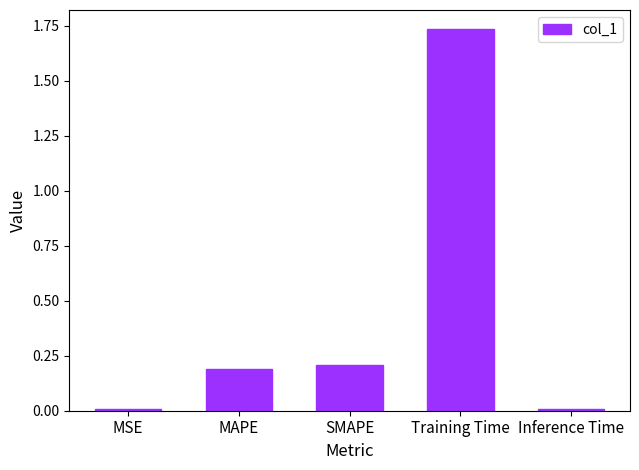

Is it true that the value at MAPE is 0.1?

False